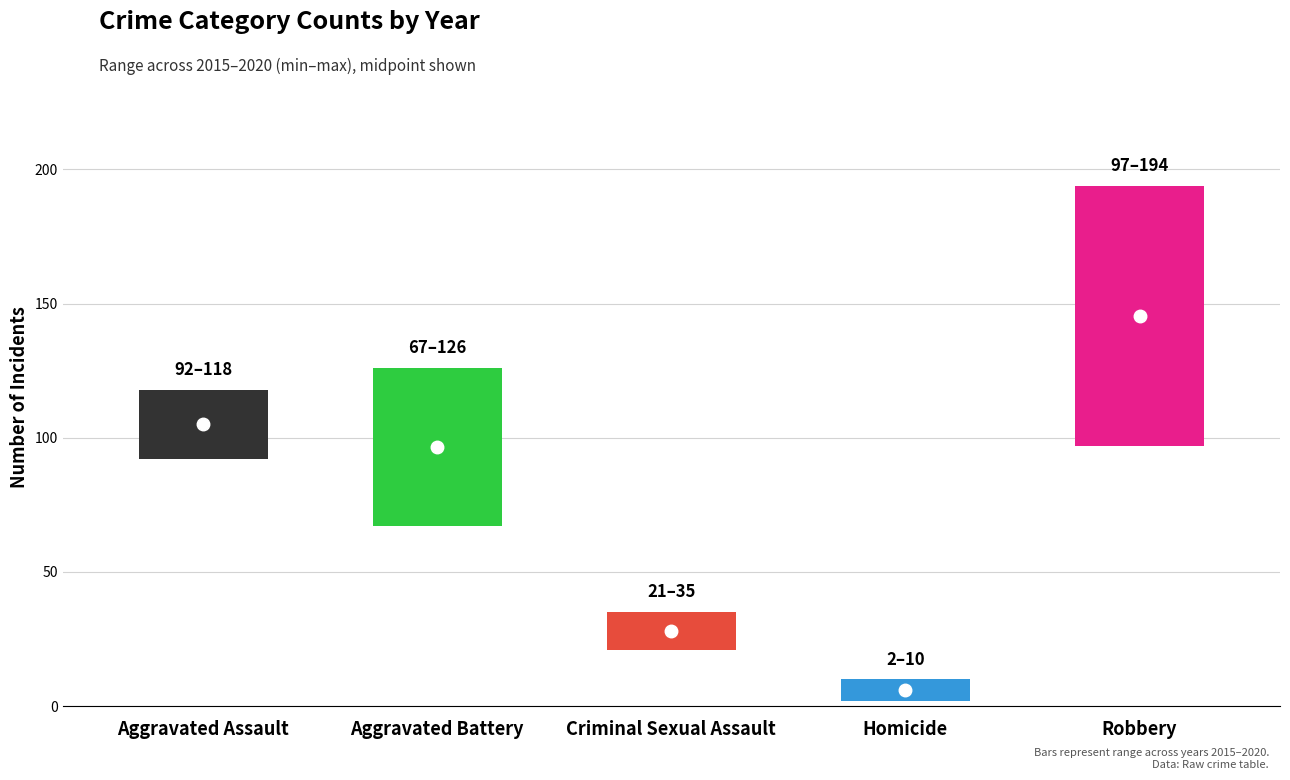

What is the value of the Robbery bar at the 2nd from the left?

194